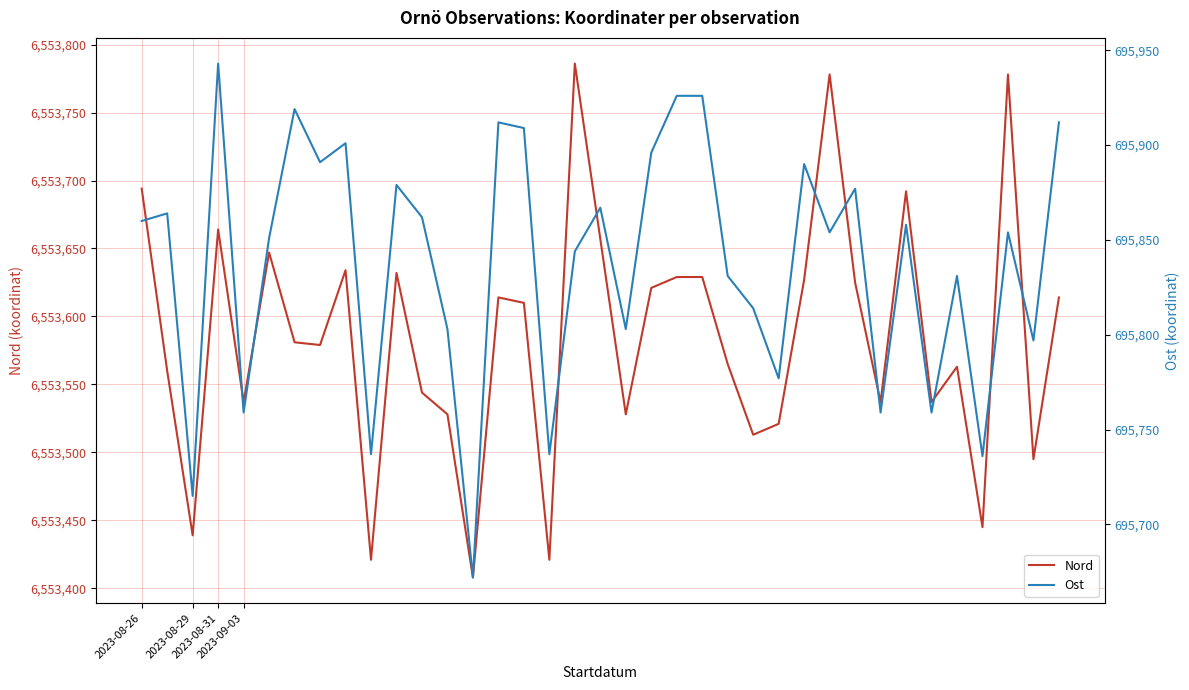

Between 14 and 15, which series saw the biggest shift?

Nord